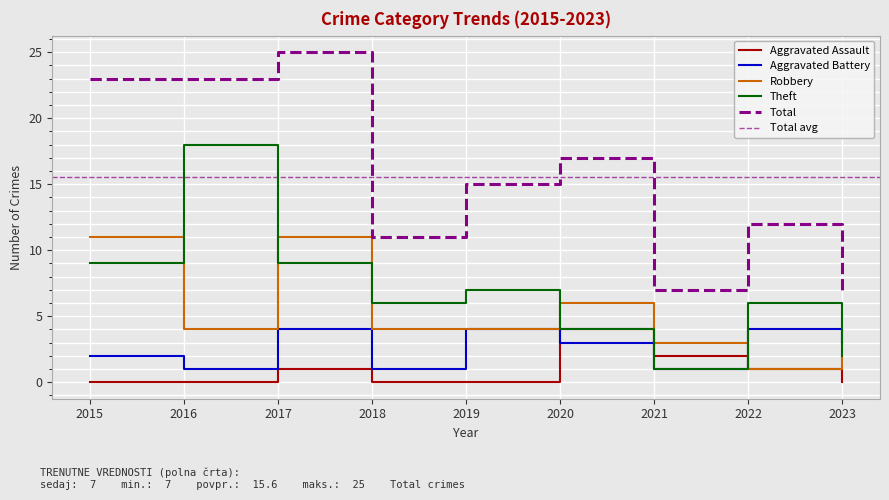

How many interior local valleys does the Total series have?

2